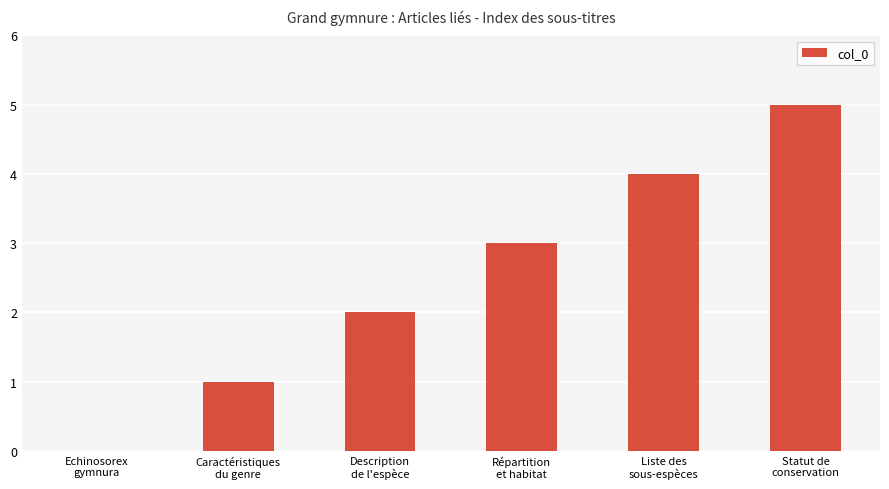

Reading left to right, list all the values displayed in this chart.

Echinosorex
gymnura=0	Caractéristiques
du genre=1	Description
de l'espèce=2	Répartition
et habitat=3	Liste des
sous-espèces=4	Statut de
conservation=5